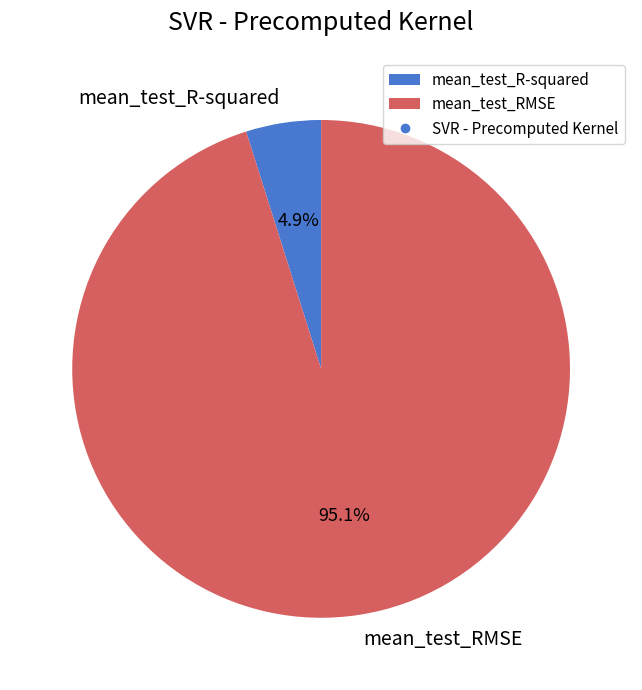

Which has a higher value, mean_test_RMSE or mean_test_R-squared?

mean_test_RMSE